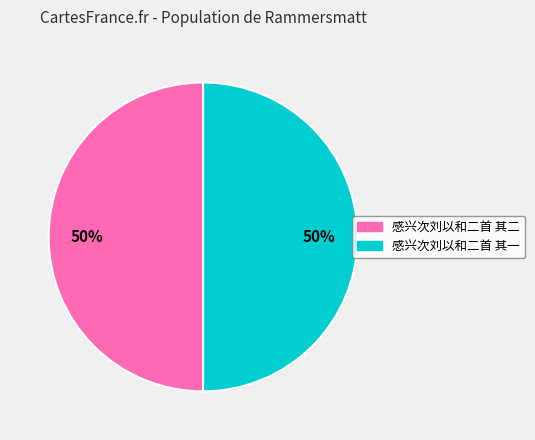

What percentage is the 感兴次刘以和二首 其二 slice, to the nearest percent?

50%